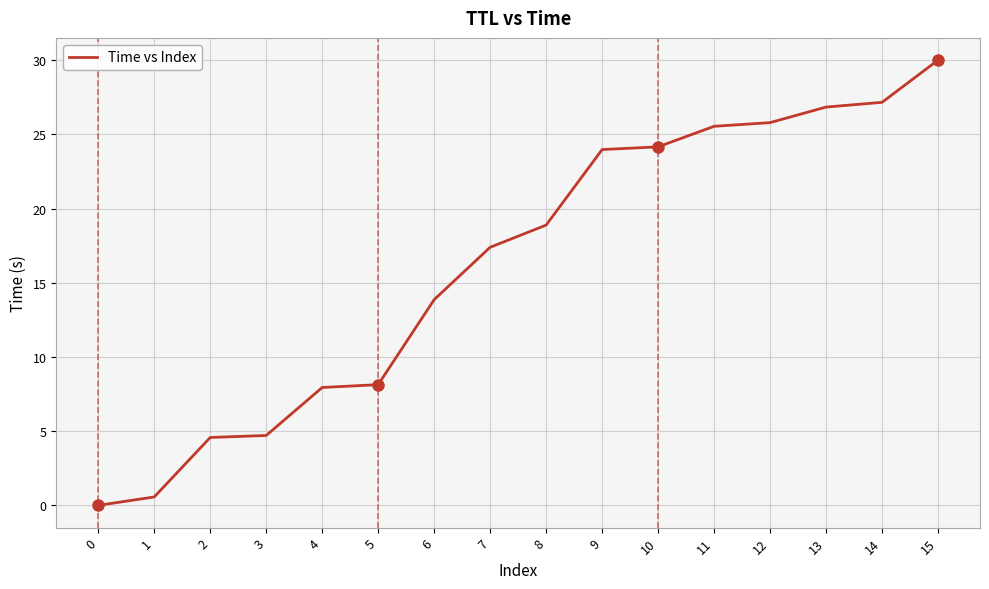

At which category does the chart reach its peak across all series?

15